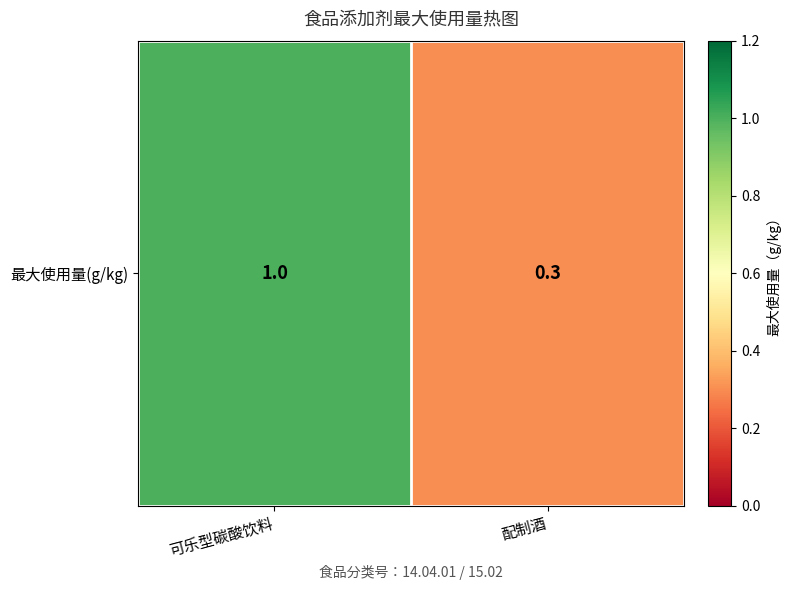

What is the difference between the maximum and minimum values?

0.7